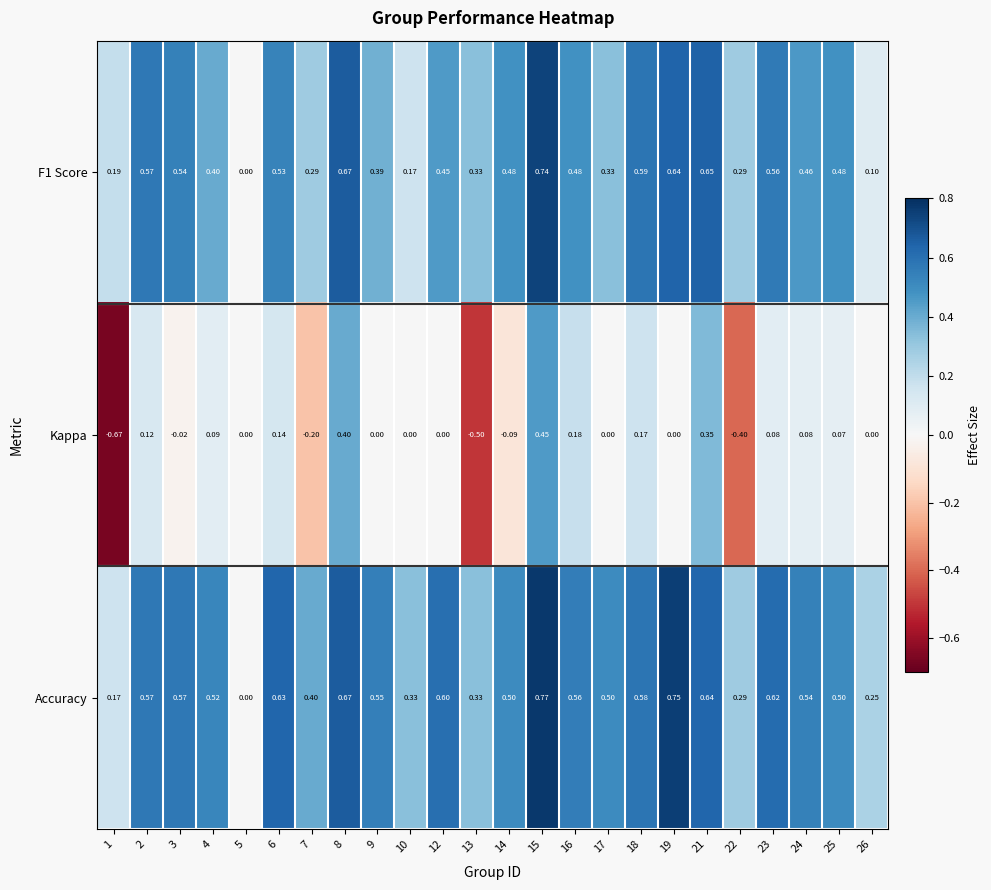

Count the number of data series in this chart.

3